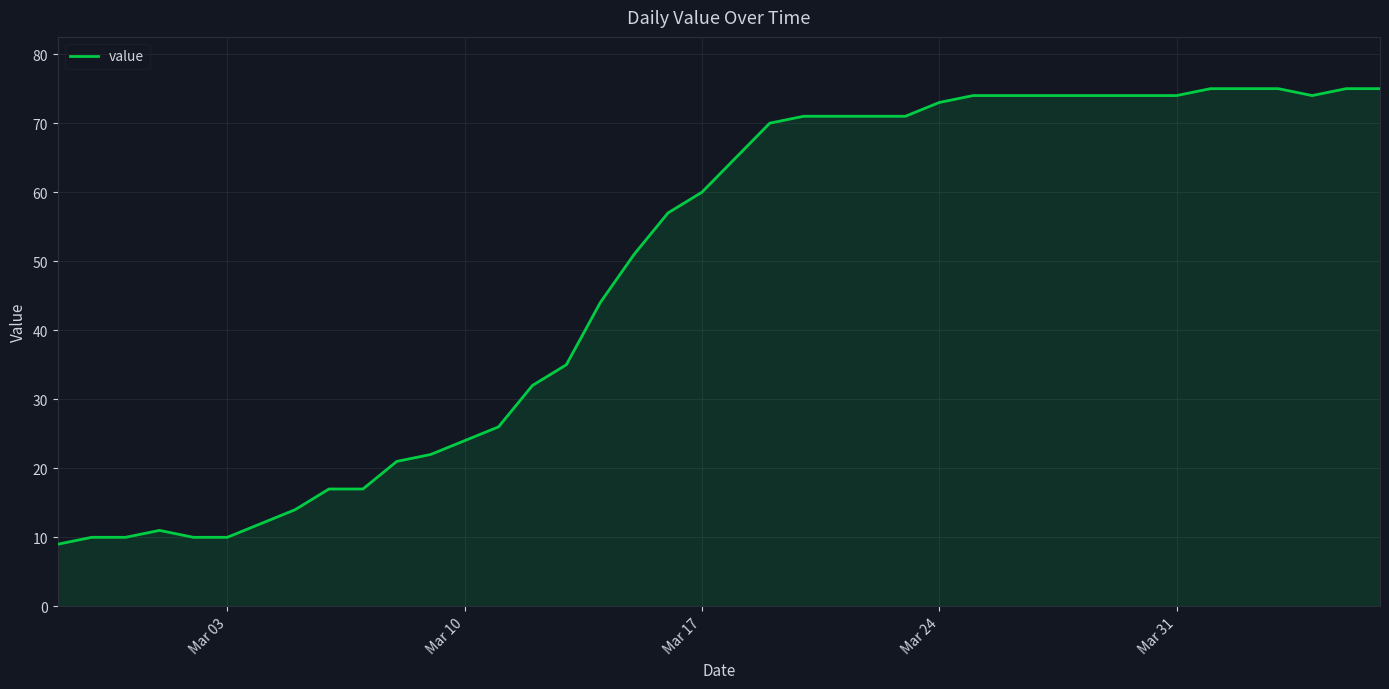

What is the greatest value displayed?

75